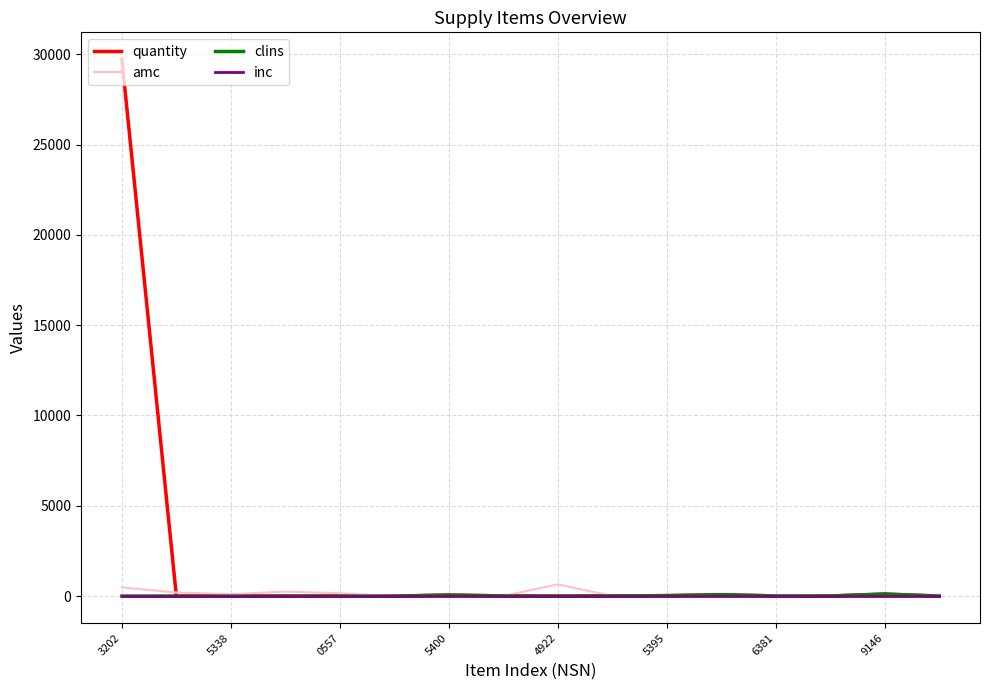

What is the greatest value displayed?

29724.0